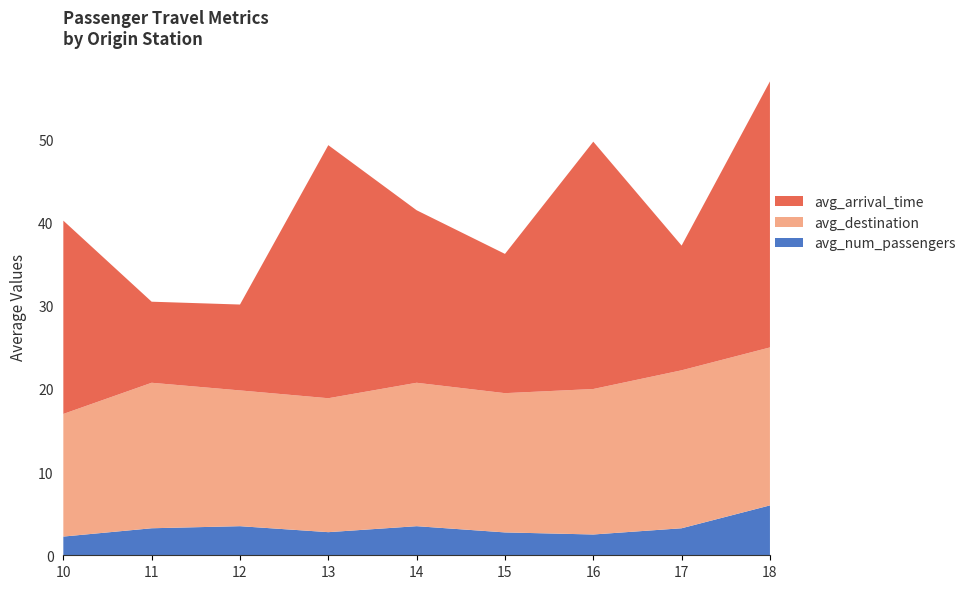

What is the maximum value for avg_num_passengers?

6.0